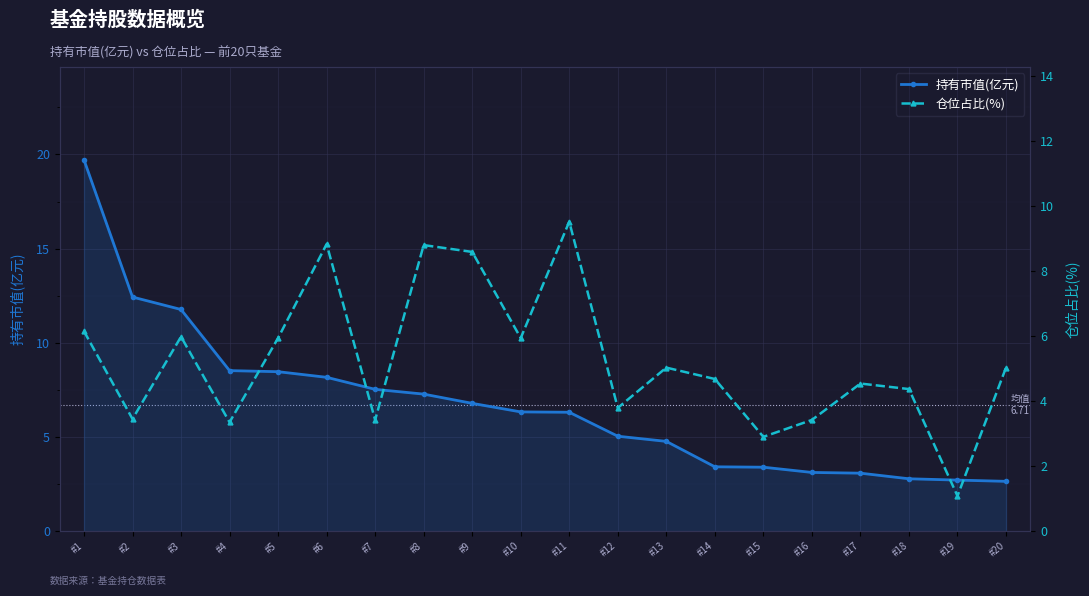

What is the value of the 持有市值(亿元) point at the 15th from the left?

3.4